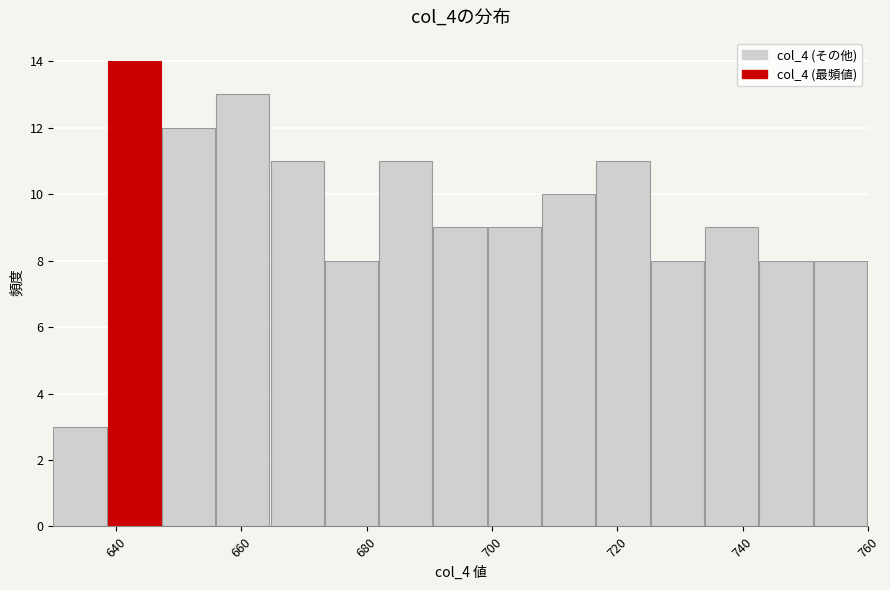

Reading left to right, transcribe this chart: for each bar, give the range it covers on the x-axis and its height. Neither the bar edges nor the heights are printed on the chart, so give them approximately, as read against the axes.

630 to 638: 3
638 to 648: 14
648 to 656: 12
656 to 664: 13
664 to 674: 11
674 to 682: 8
682 to 690: 11
690 to 700: 9
700 to 708: 9
708 to 716: 10
716 to 726: 11
726 to 734: 8
734 to 742: 9
742 to 752: 8
752 to 760: 8